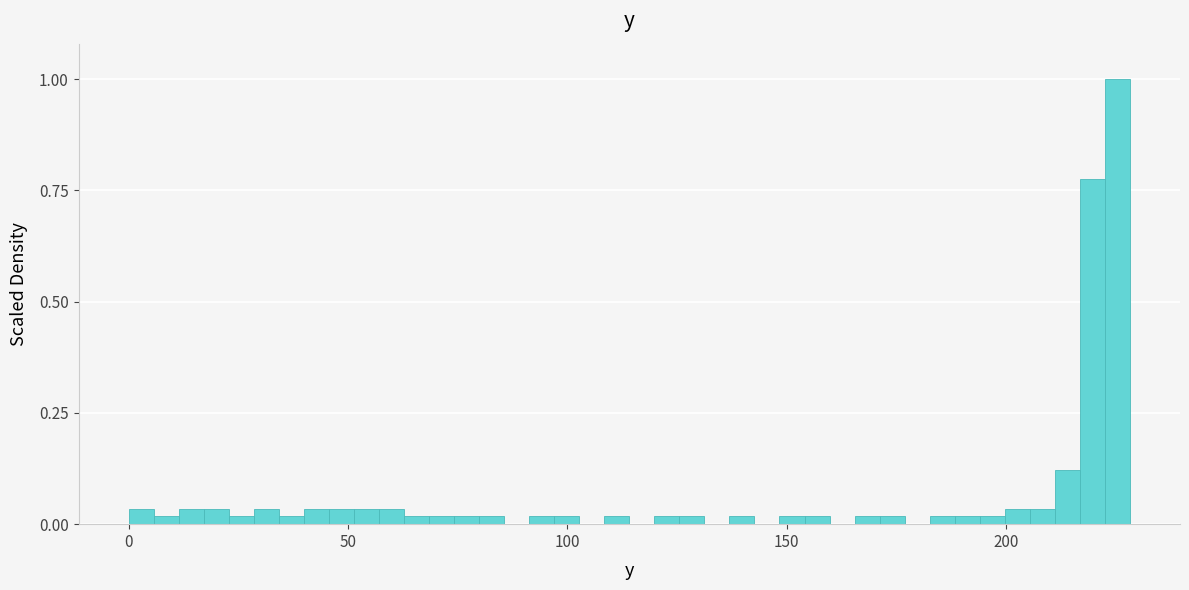

Read against the x-axis, roughly where is the centre of the tallest bar?

225